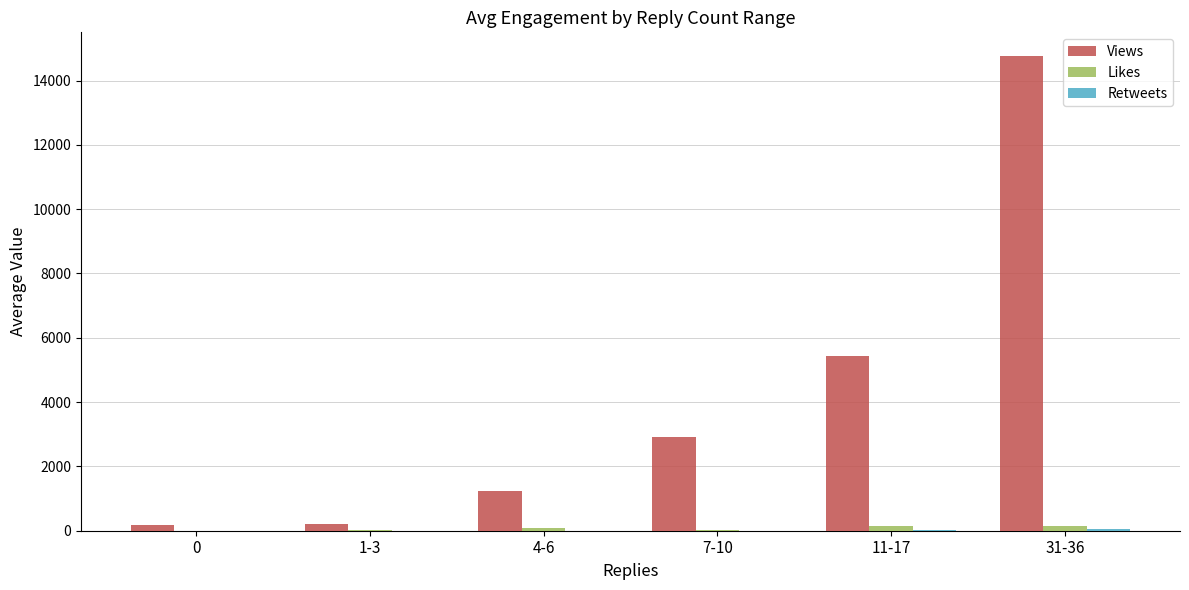

Which series has the largest total across all categories?

Views